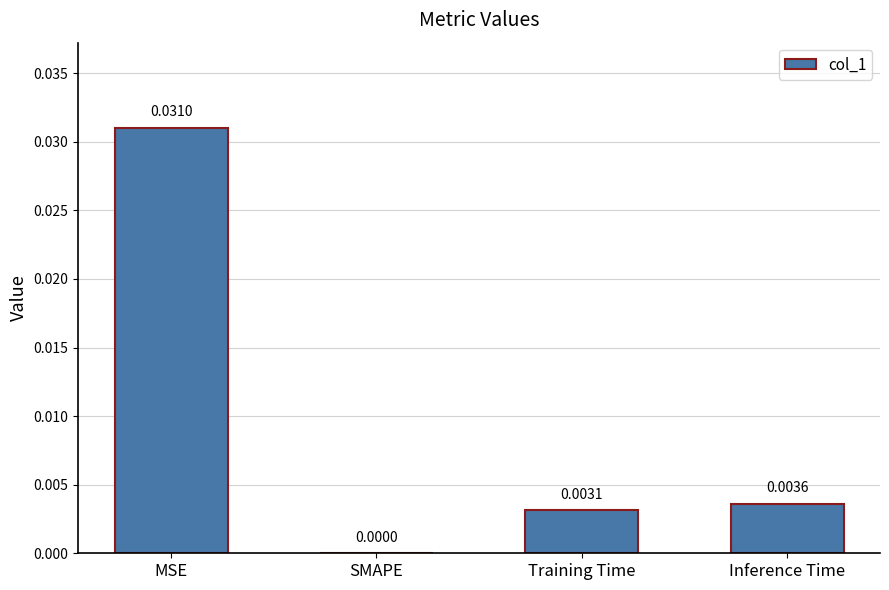

Are the bars horizontal?

No